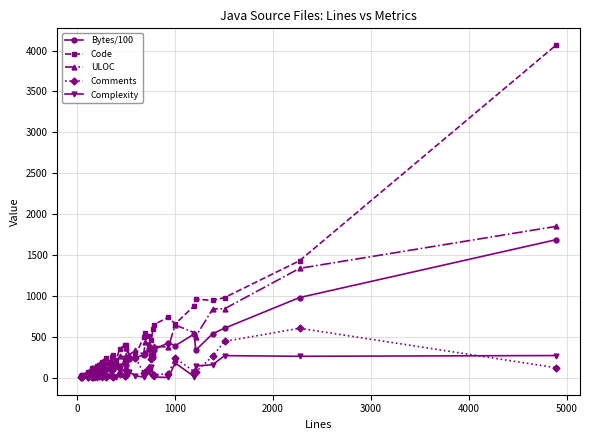

What is the greatest value displayed?

4068.0